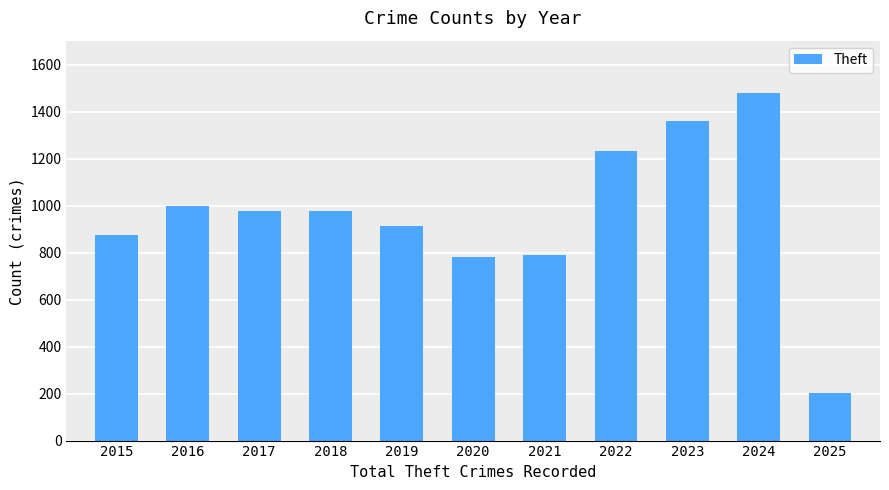

Which has a higher value, 2024 or 2015?

2024